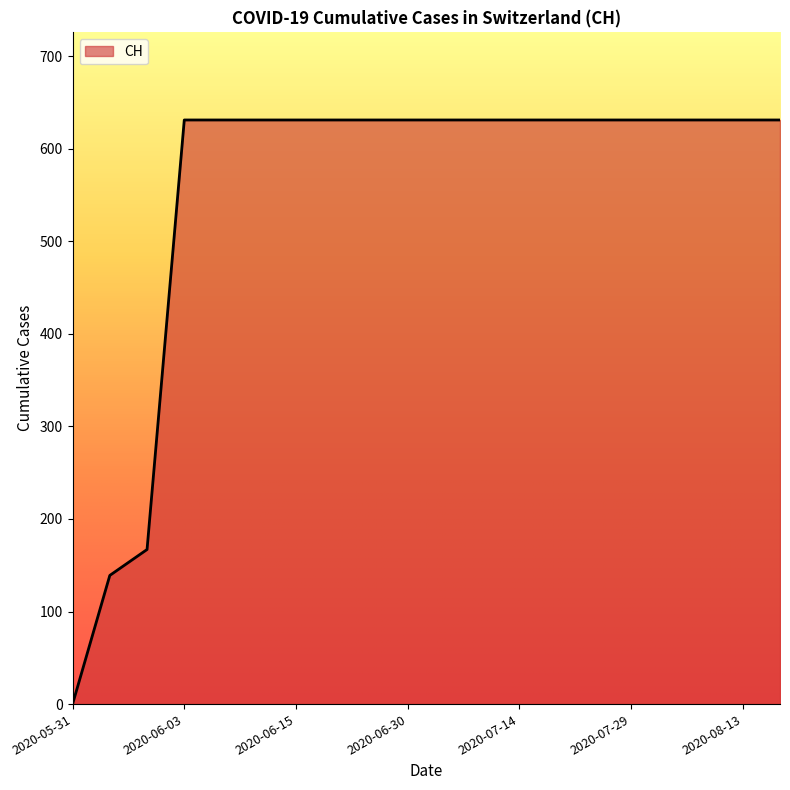

What is the difference between the maximum and minimum values?

631